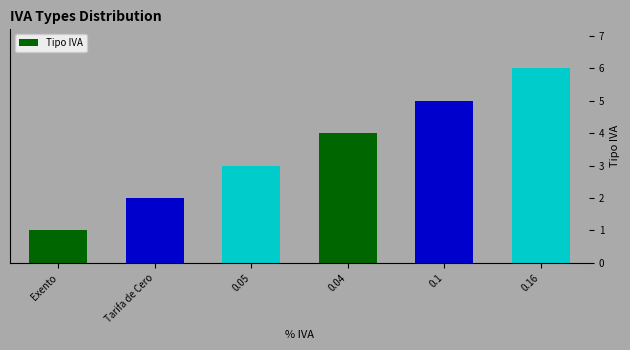

Reading left to right, transcribe all the data shown in this chart.

1	2	3	4	5	6